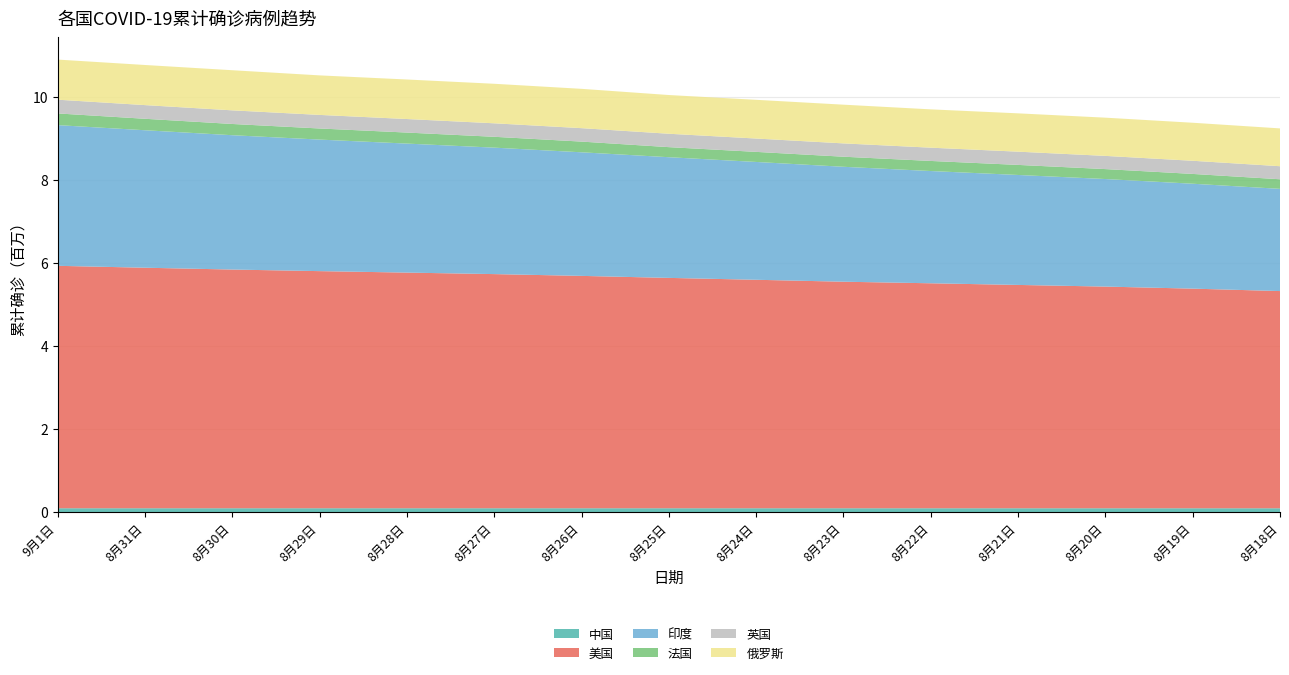

Reading left to right, extract all data points from this chart.

中国: 90301	90271	90239	90205	90182	90141	90103	90053	90013	89980	89928	89861	89761	89695	89625
美国: 5837245	5791441	5747586	5709467	5674080	5638058	5595104	5546799	5501523	5454909	5417249	5377513	5337860	5288470	5230031
印度: 3387500	3310234	3234474	3167323	3106348	3044940	2975701	2905825	2836925	2767253	2702742	2647663	2589682	2525922	2461190
法国: 281751	276089	270719	267367	265597	261150	257784	242484	242601	242651	242875	242388	239441	236337	231003
英国: 330439	328953	327880	326632	325696	324669	323359	322312	321139	320323	319244	318521	317431	316409	313838
俄罗斯: 966189	966189	966189	951897	951897	951897	946976	932493	932493	932493	922853	922853	920719	915808	910778